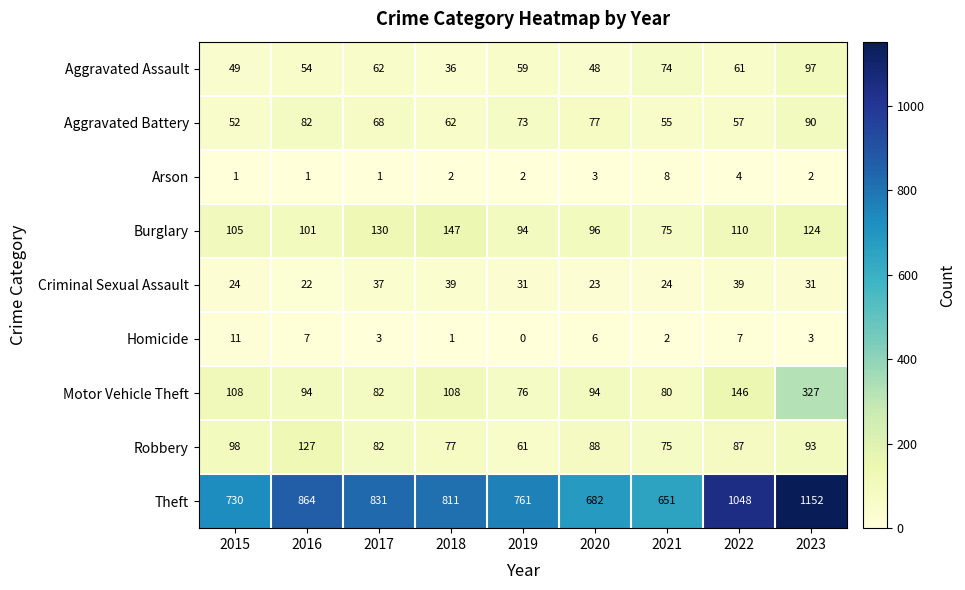

Rank the series by their maximum value, from lowest to highest.

Arson, Homicide, Criminal Sexual Assault, Aggravated Battery, Aggravated Assault, Robbery, Burglary, Motor Vehicle Theft, Theft